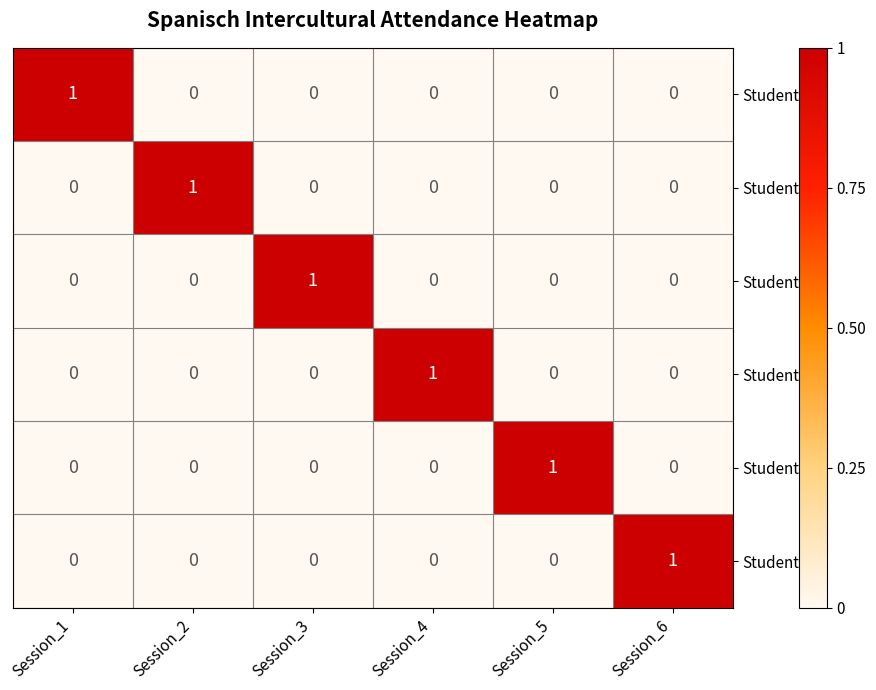

How many Student_6 values are between 0 and 1?

6